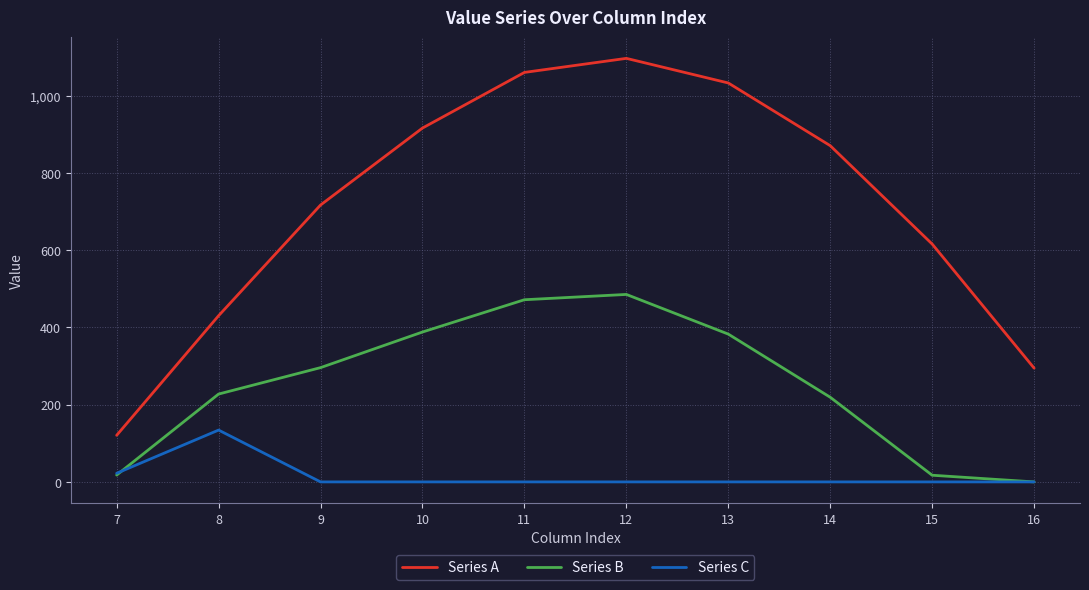

Is it true that Series A equals 588.2 at 11?

False